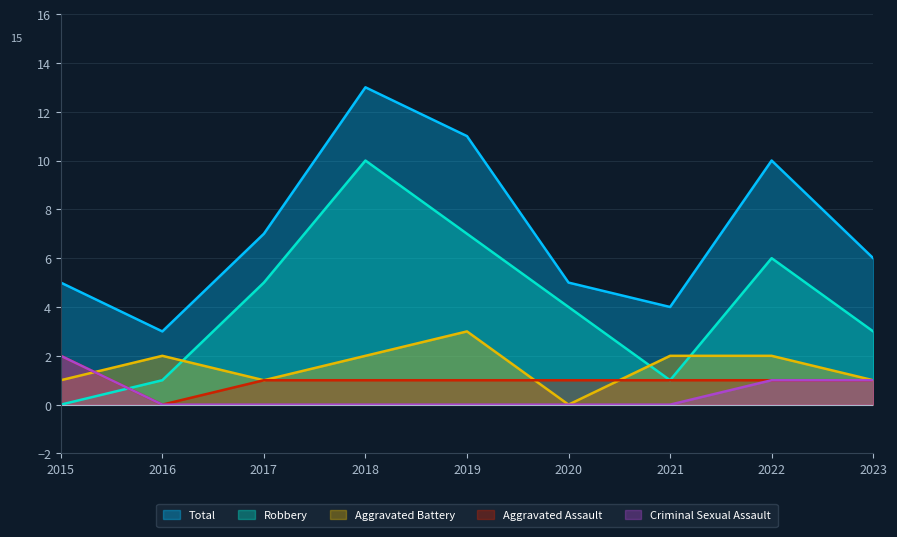

What is the total value across all series at 2018?

26